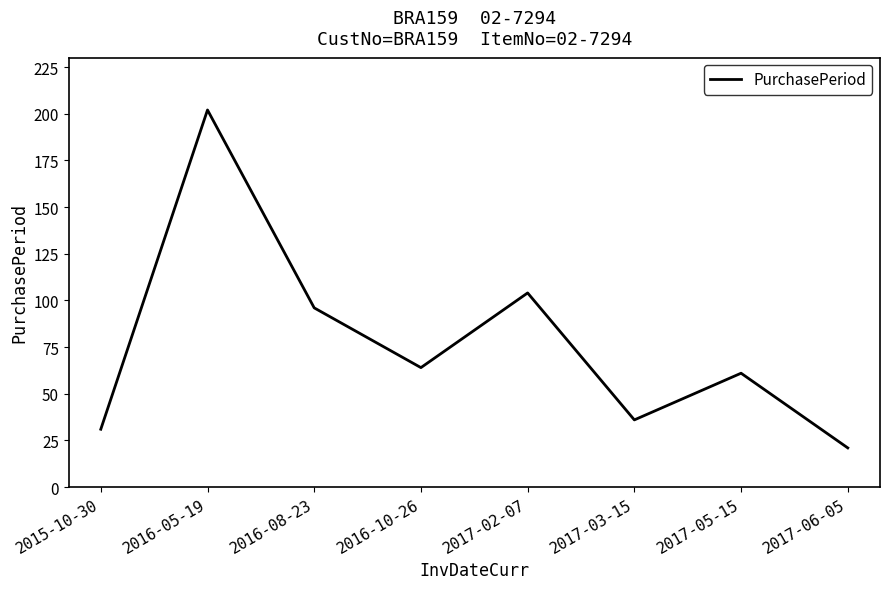

What is the maximum value shown in the chart?

202